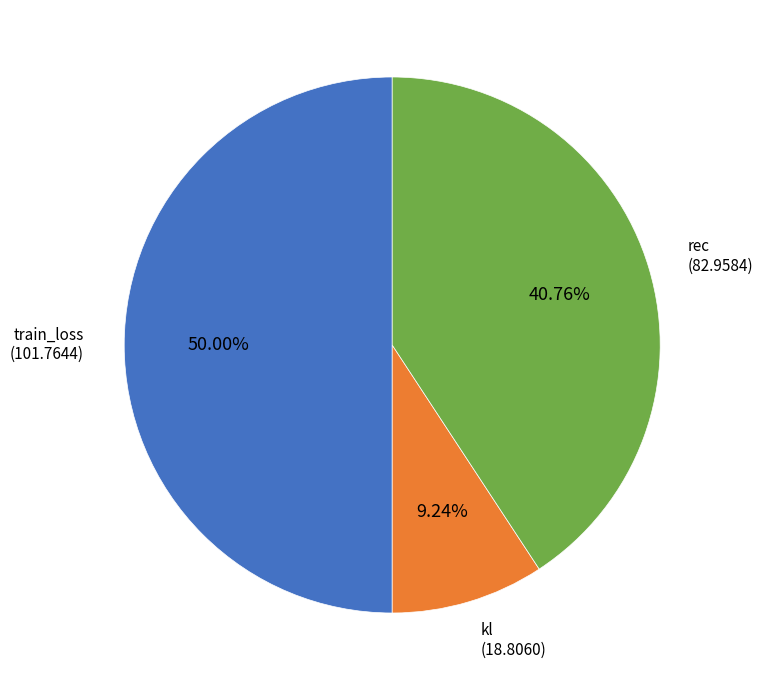

To the nearest percent, what percentage of the pie is train_loss?

50%